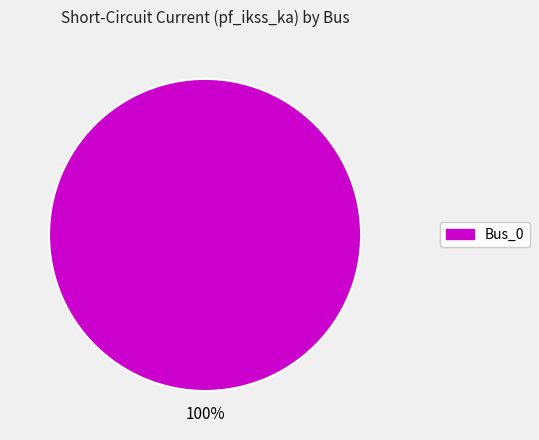

How many slices are in this pie chart?

1